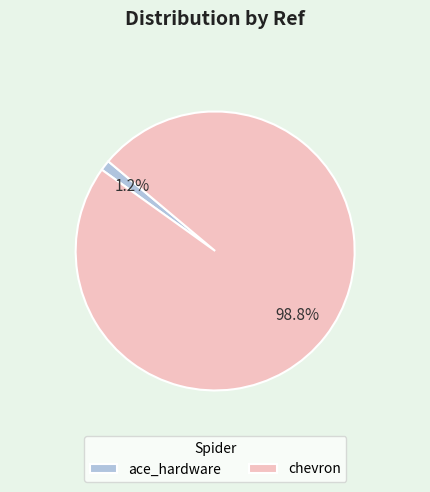

To the nearest percent, what is the difference between the chevron and ace_hardware slice percentages?

98%